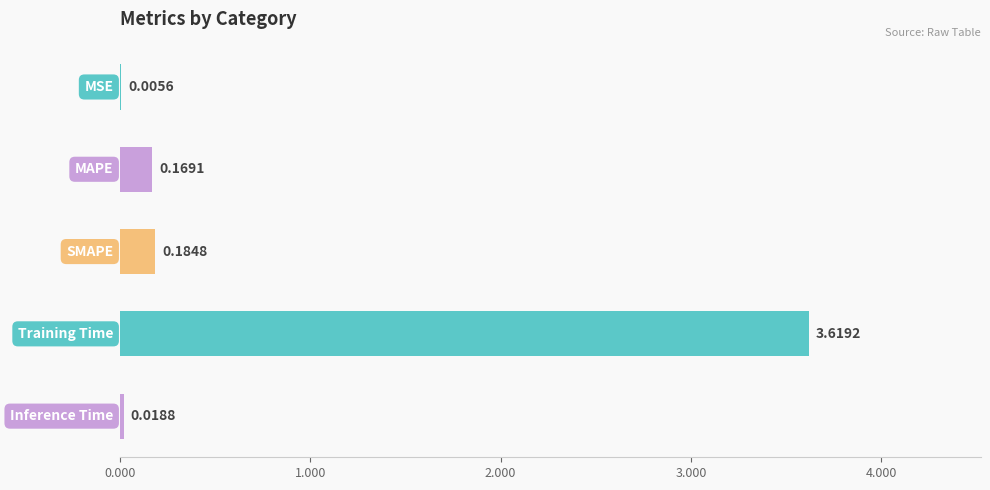

What is the sum of all values?

4.0